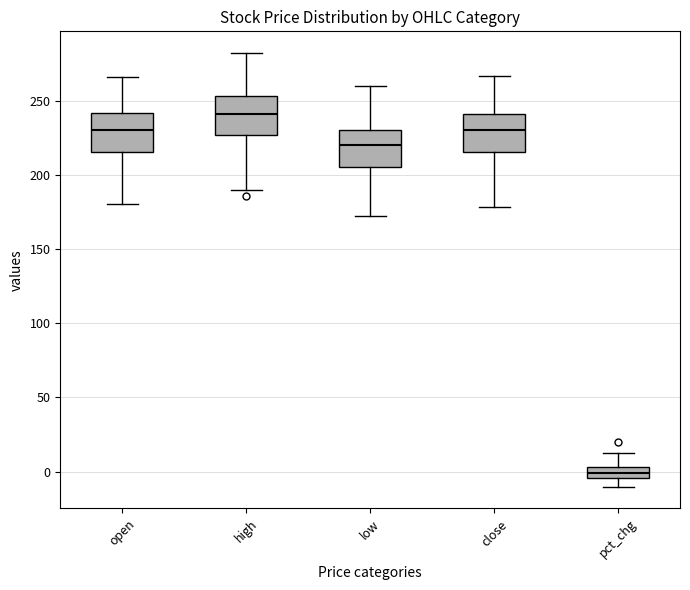

Which box's median line is the highest?

high